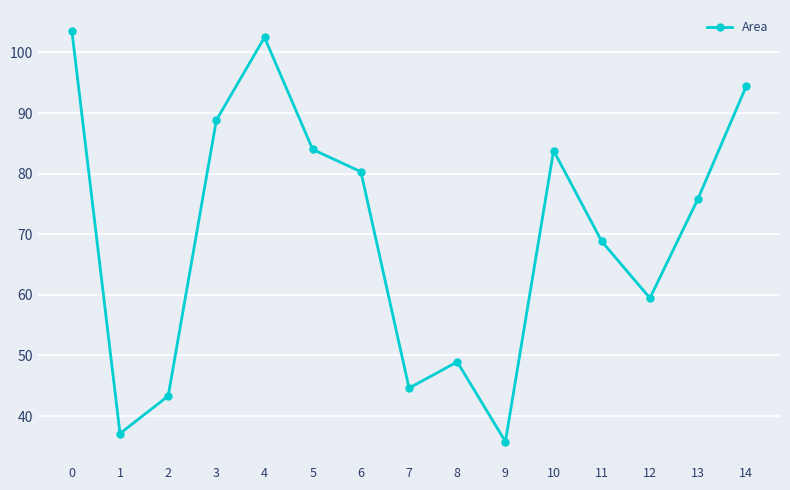

At which label is the value closest to 69?

11